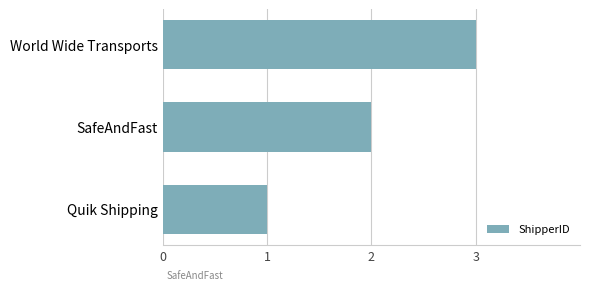

True or false: the data shows 2 at SafeAndFast.

True